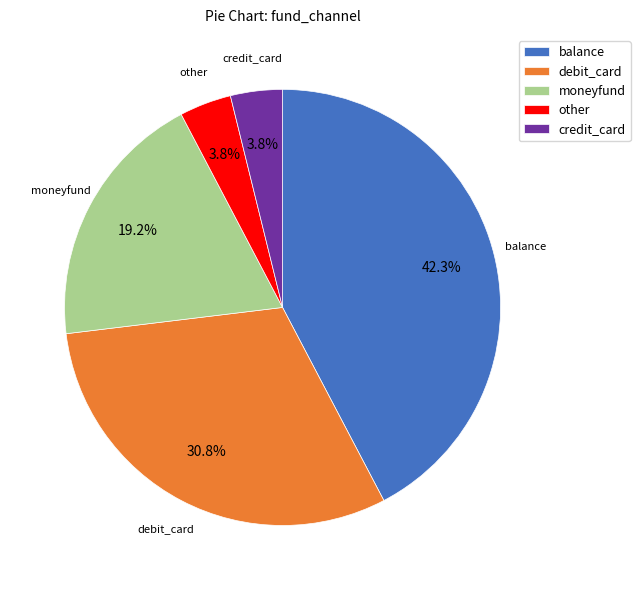

How many segments does this pie chart have?

5